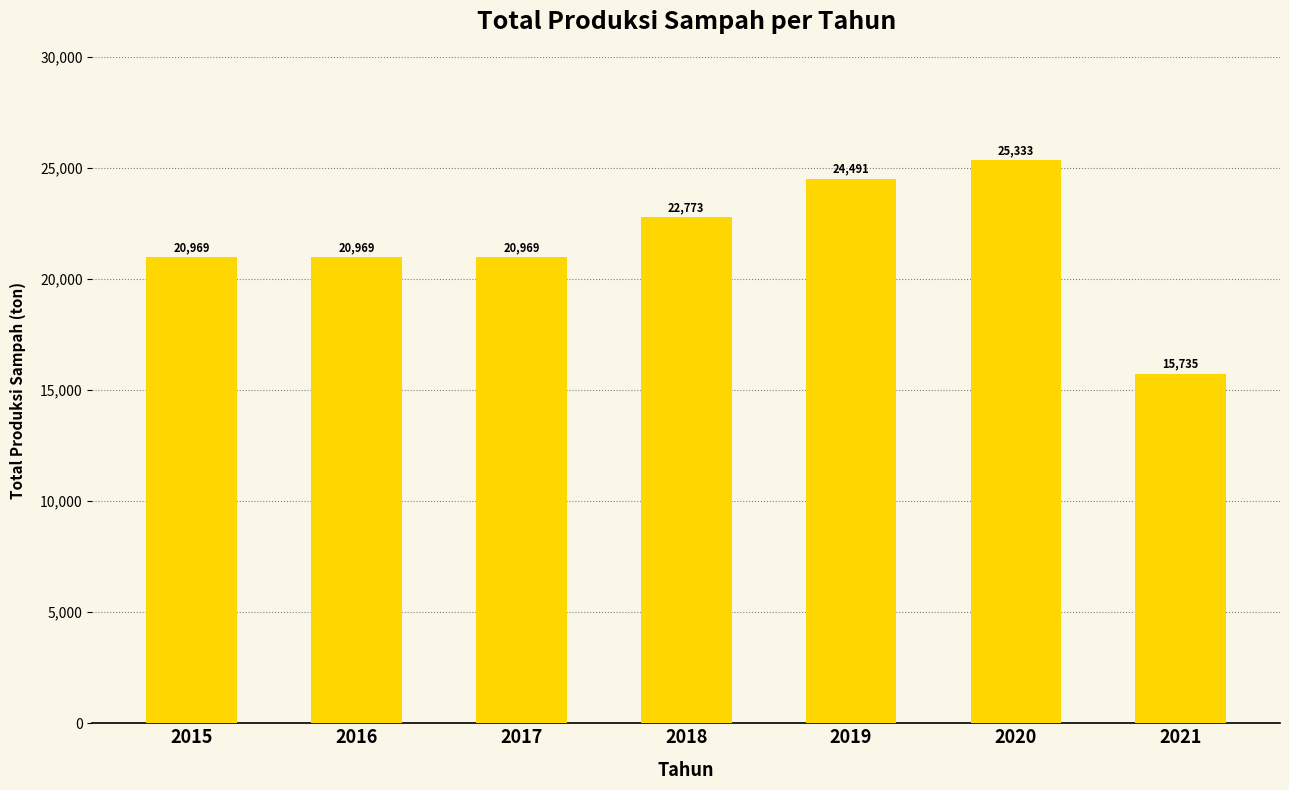

Where does the data first go above 20969?

2015